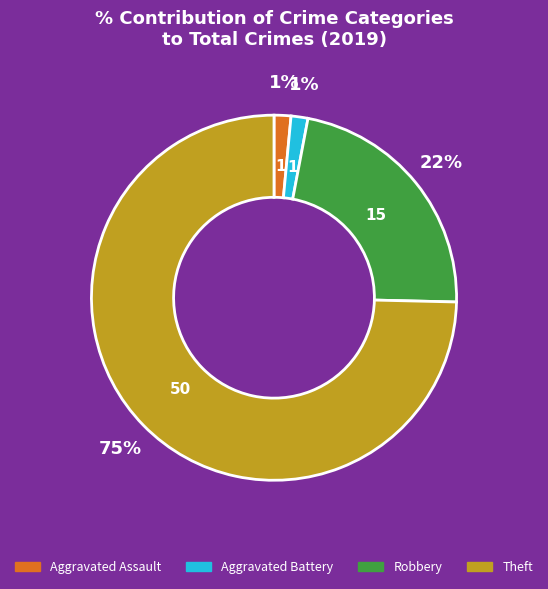

Which slice represents more than half of the pie?

Theft